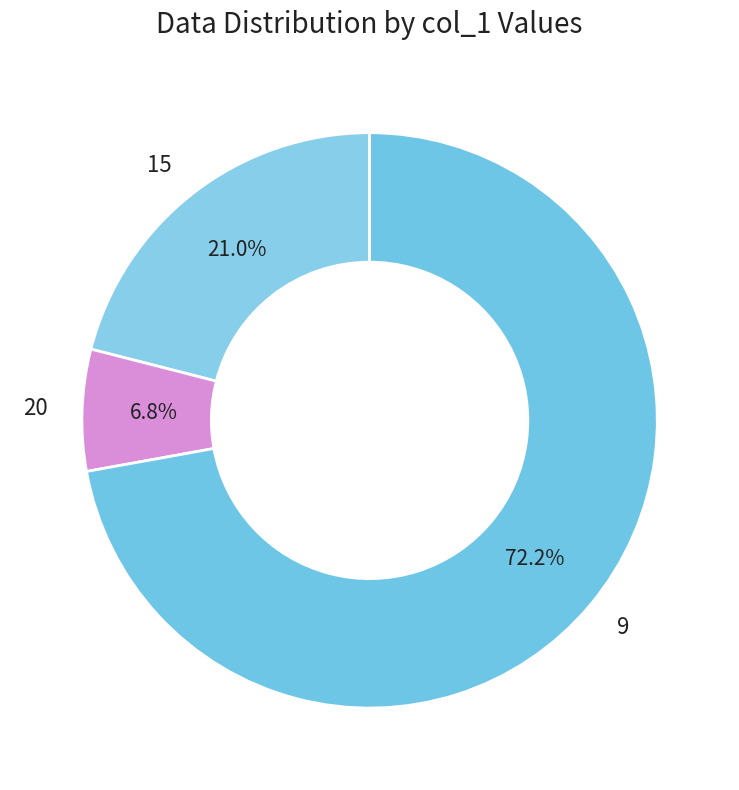

Does 15 account for over 50% of the chart?

No